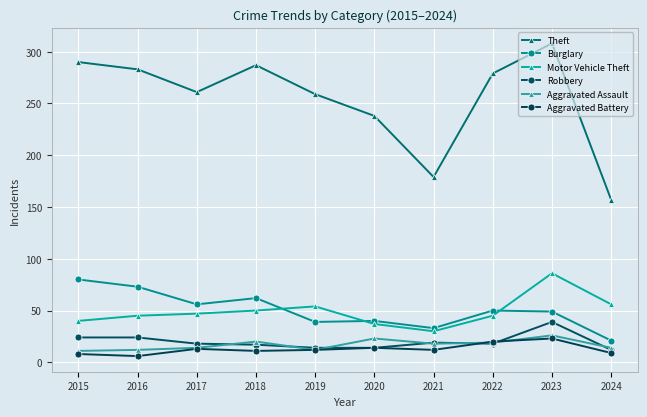

True or false: Aggravated Battery has a value of 12 at 2021.

True